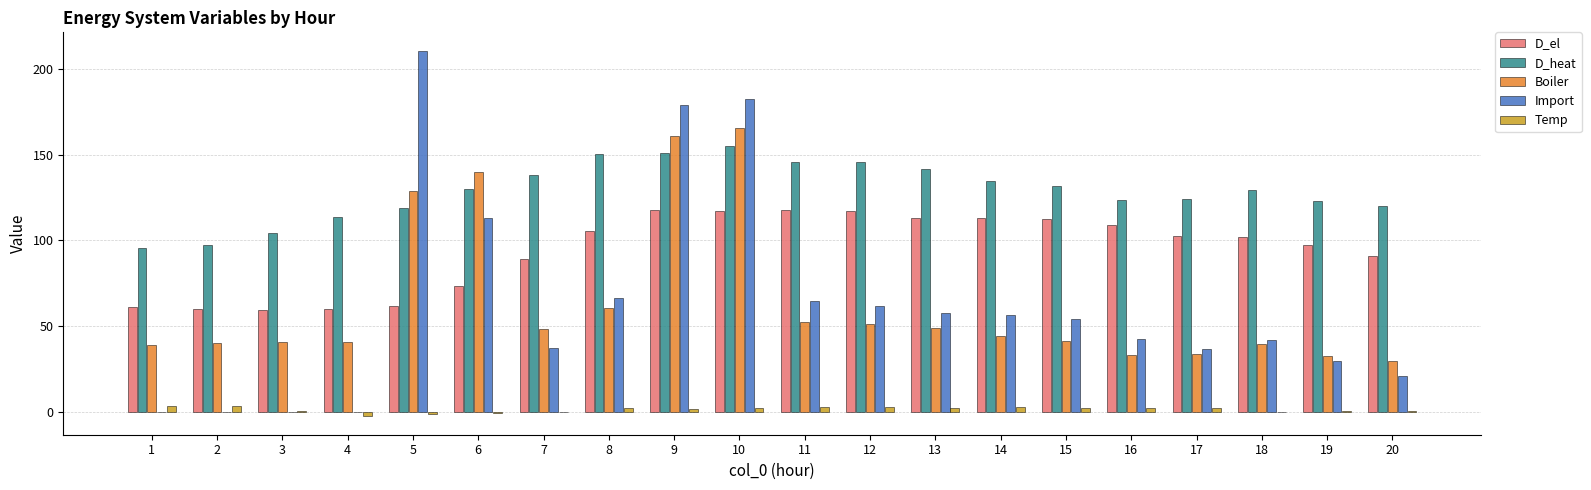

What is the highest value of the D_el series?

117.8